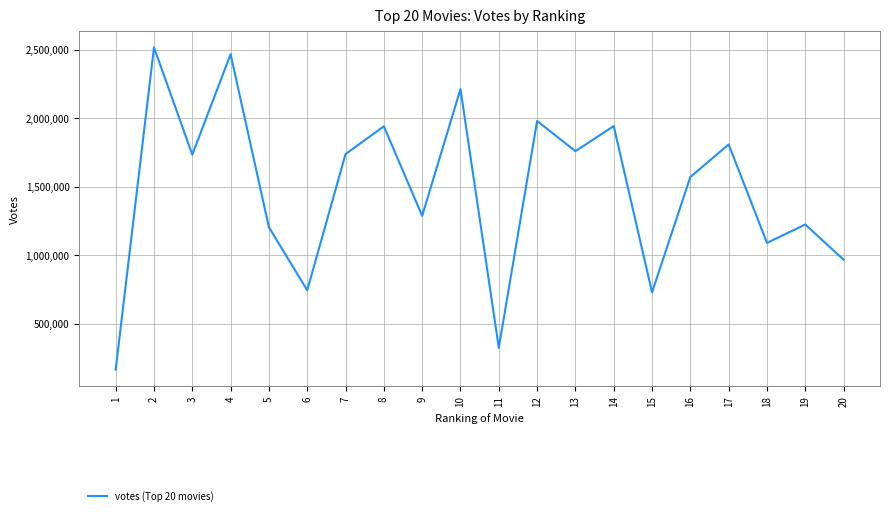

True or false: the data shows 1996314 at 5.

False